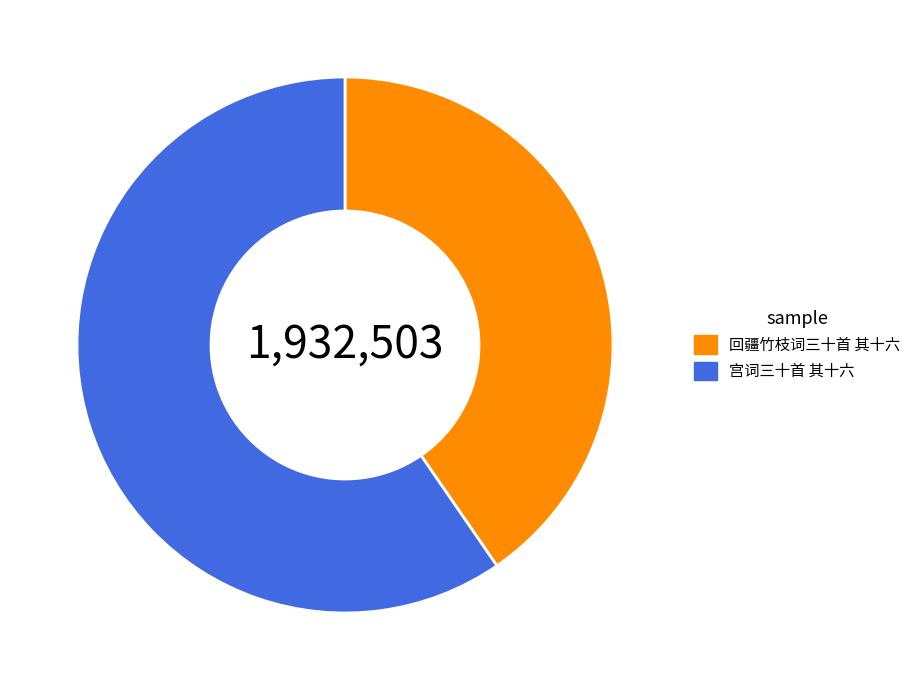

Which has a higher value, 宫词三十首 其十六 or 回疆竹枝词三十首 其十六?

宫词三十首 其十六